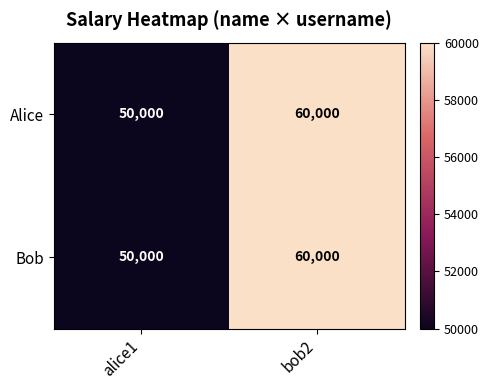

Reading left to right, what are all the values shown in this chart?

Alice: 50000	60000
Bob: 50000	60000